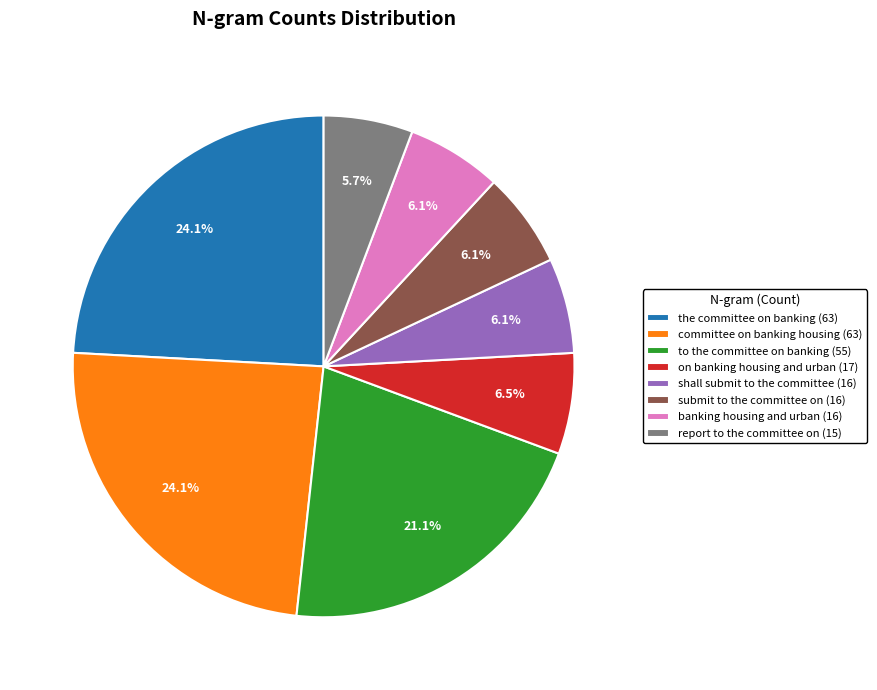

To the nearest percent, what percentage of the pie is to the committee on banking?

21%